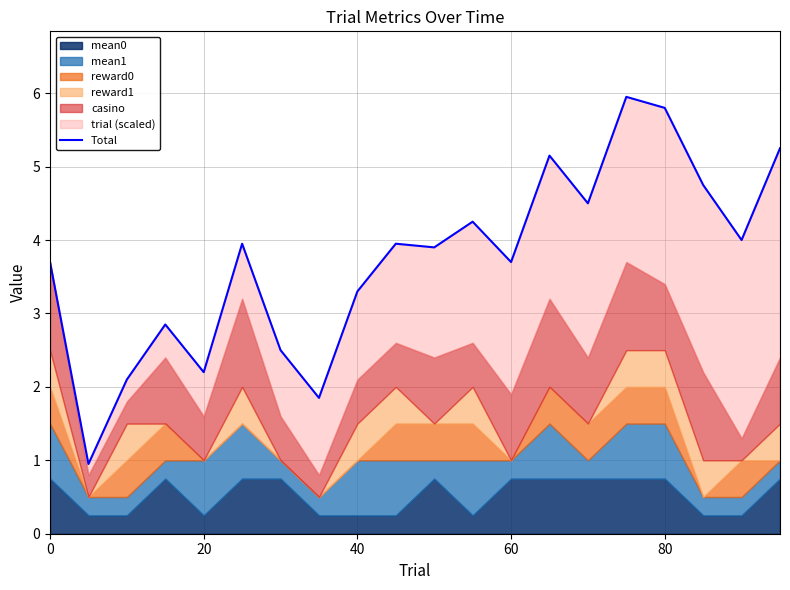

Does the chart display data point markers on the line(s)?

No